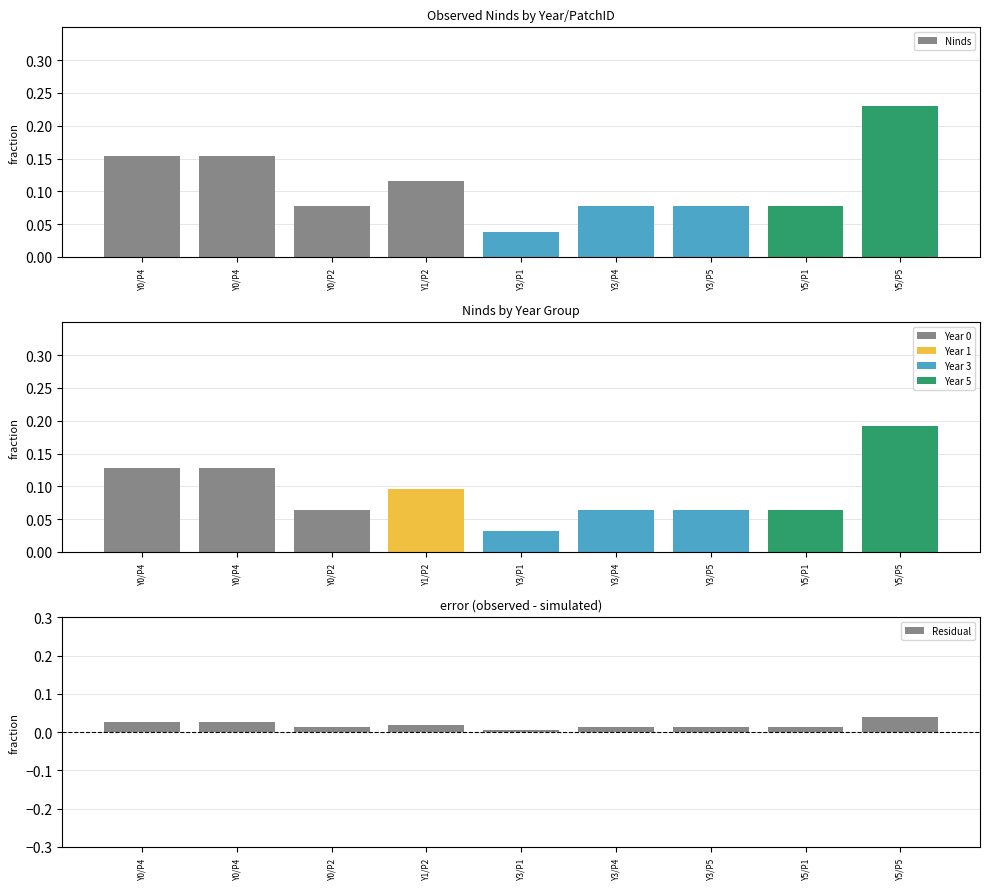

Does the chart contain stacked bars?

No